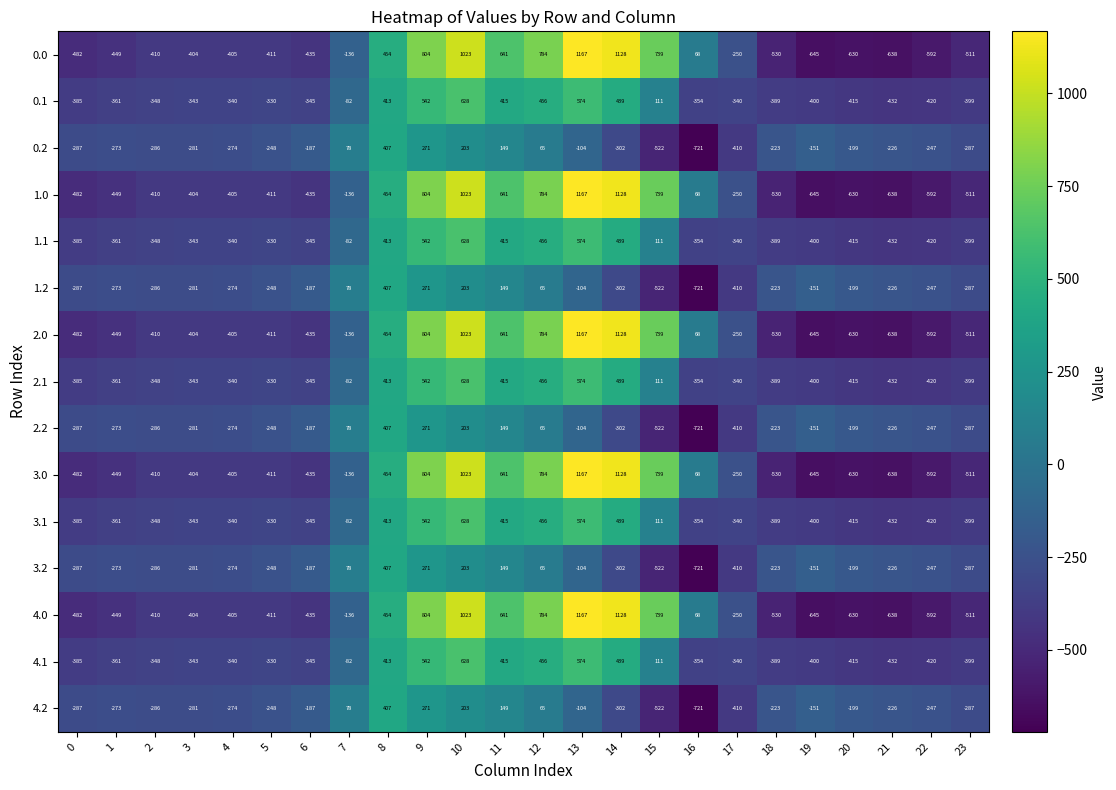

What is the spread (max minus min) of values at 9?

533